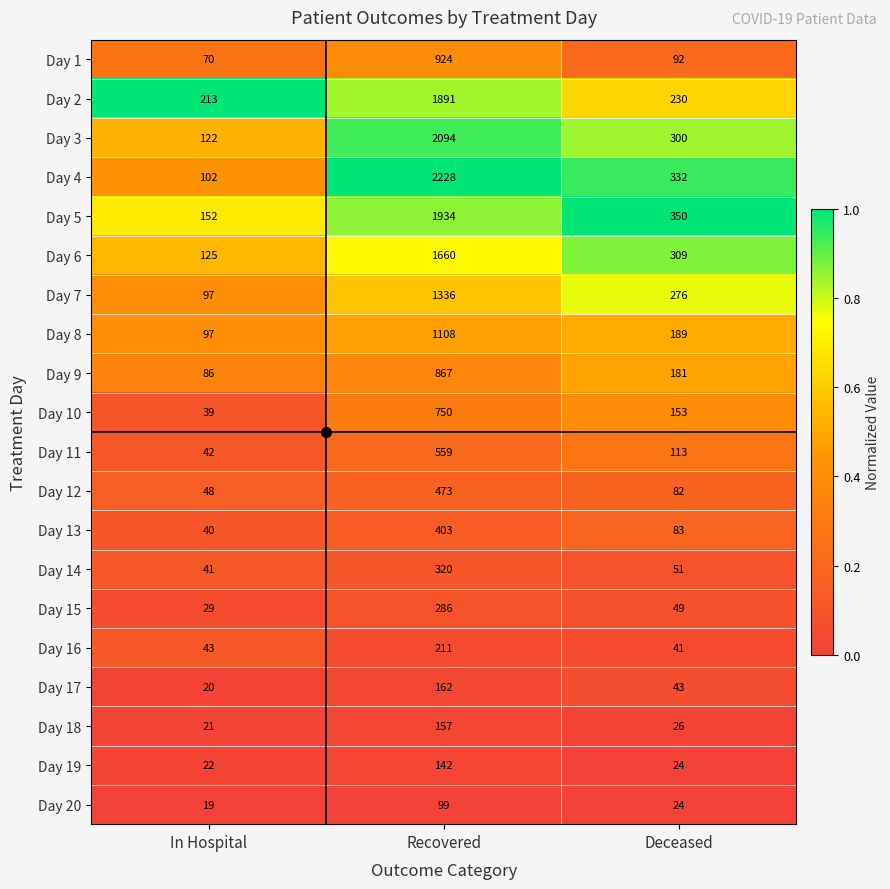

What is the approximate value of Day 13 at Recovered, to the nearest 50?

400